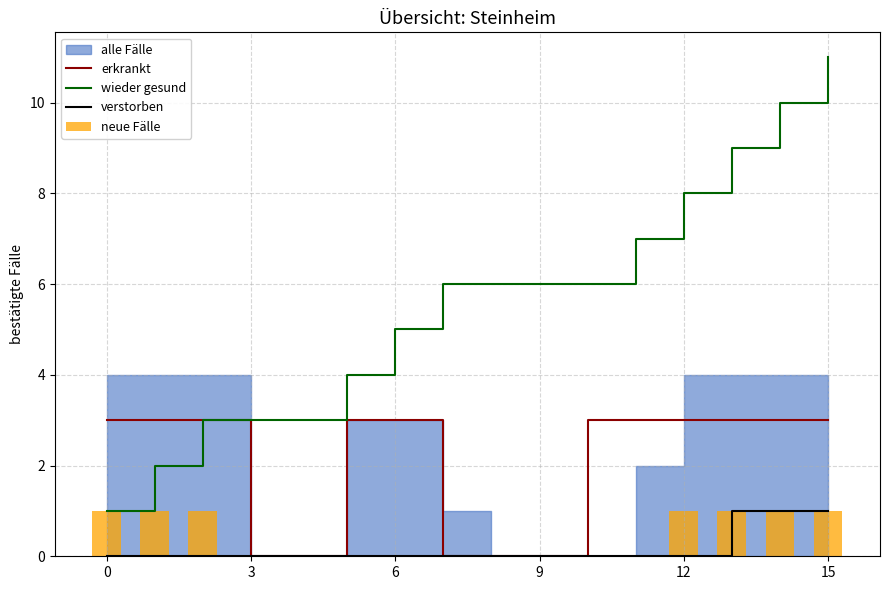

At how many categories does at least one series exceed 8?

3